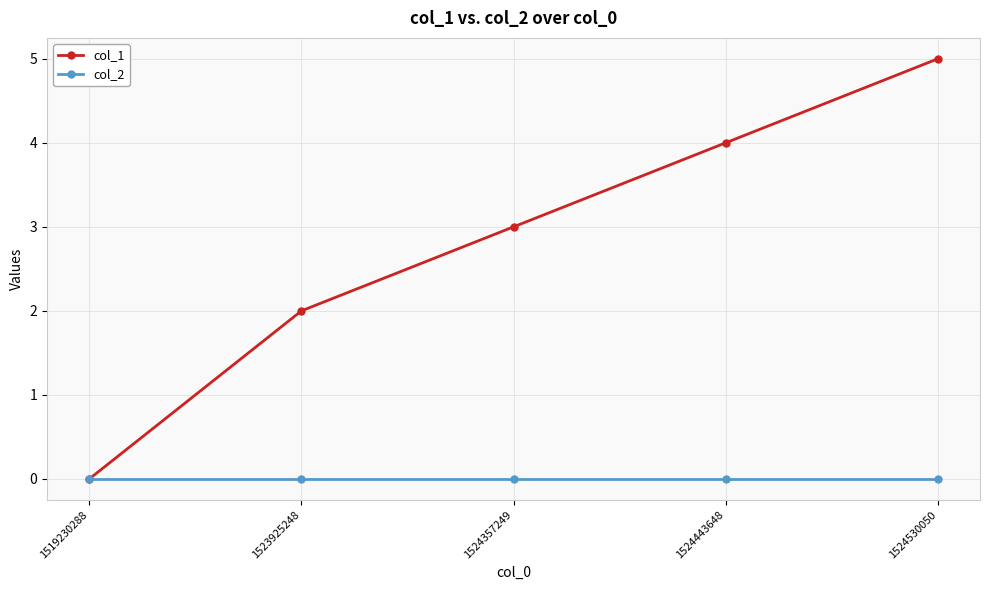

Rank the categories by col_1 value from highest to lowest.

1524530050, 1524443648, 1524357249, 1523925248, 1519230288